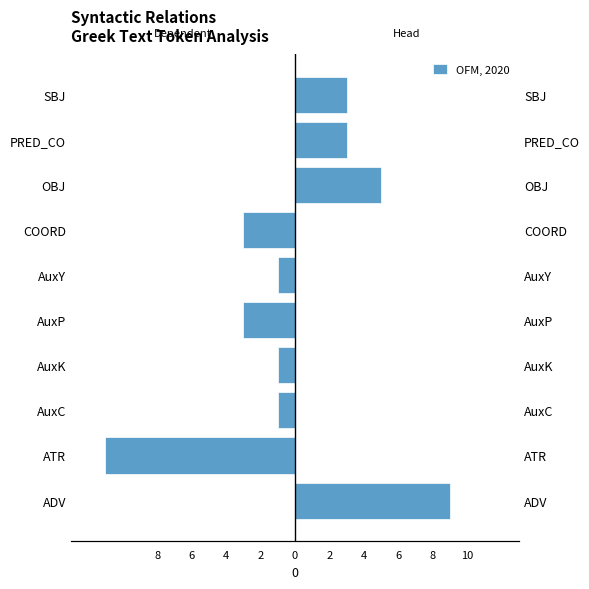

What is the value of the 6th bar from the left?

-1